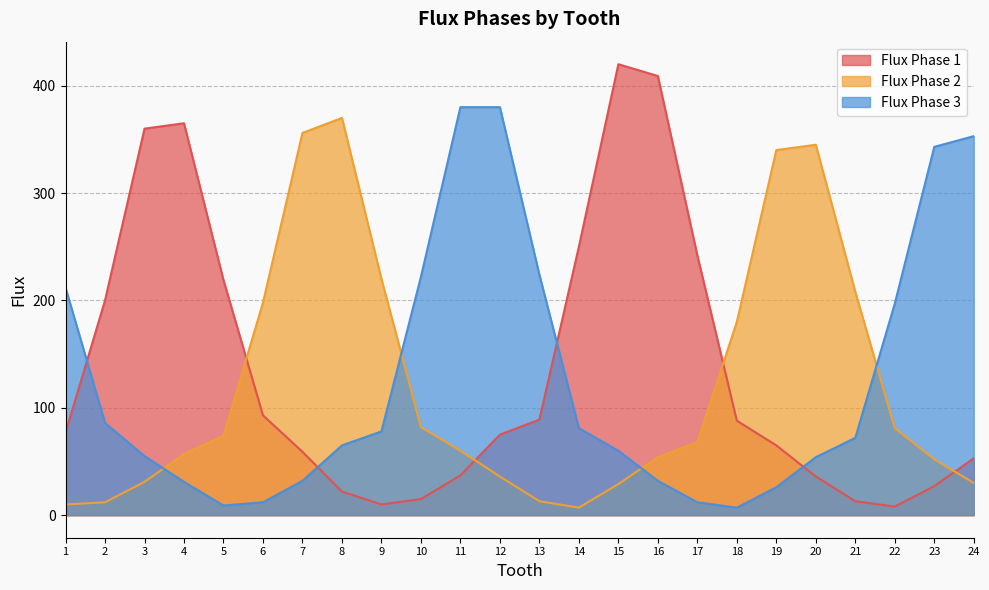

True or false: Flux Phase 3 has a value of 50 at 4.

False